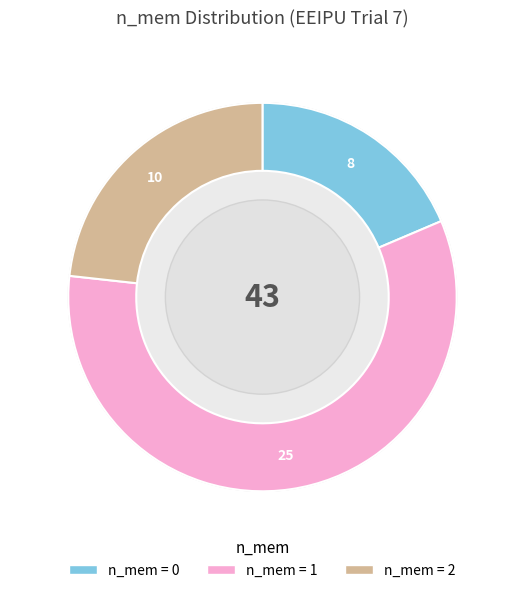

What percentage is the n_mem=0 slice, to the nearest percent?

19%